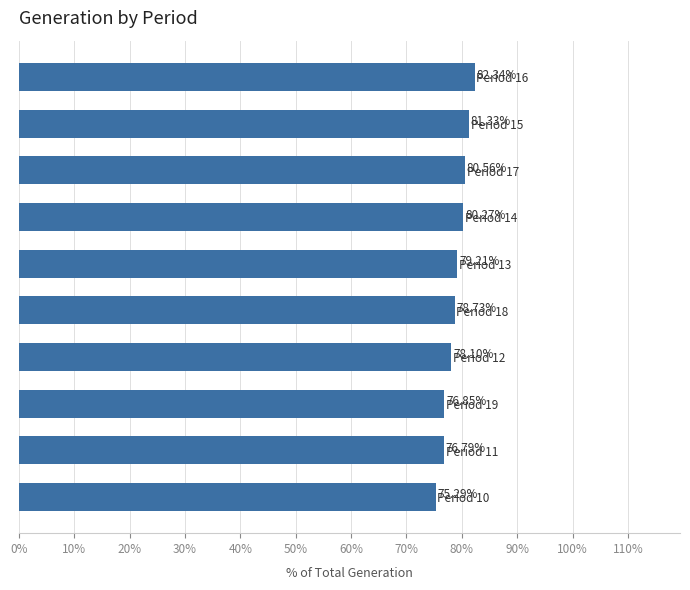

What is the difference between the maximum and second lowest values?

5.5